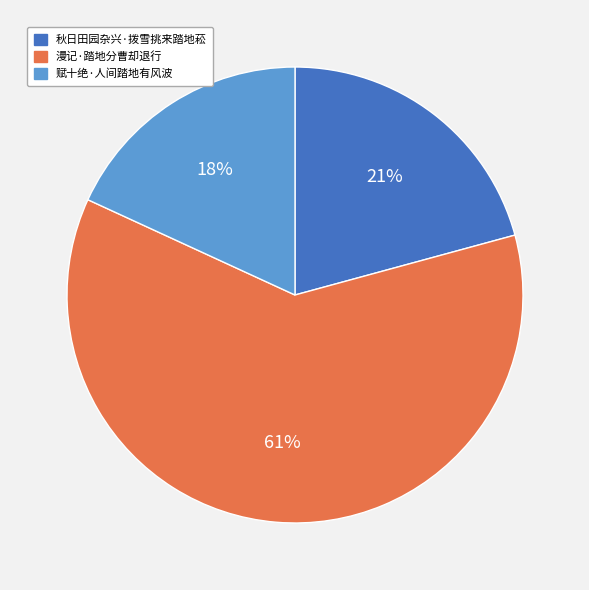

Approximately how many times larger is the value at 赋十绝·人间踏地有风波 compared to 漫记·踏地分曹却退行?

0.3